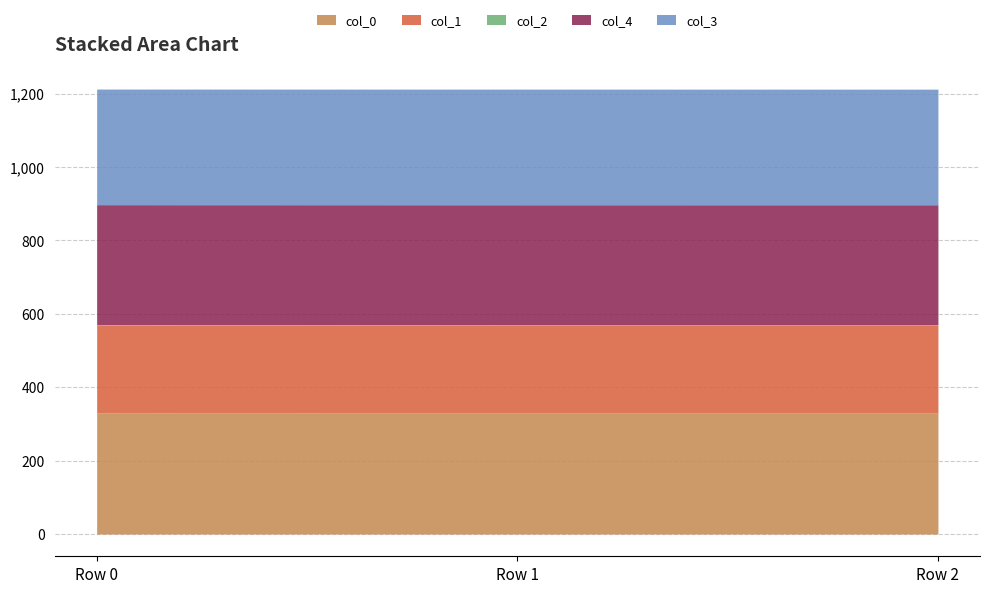

What are all the series names shown in the legend?

col_0, col_1, col_2, col_4, col_3